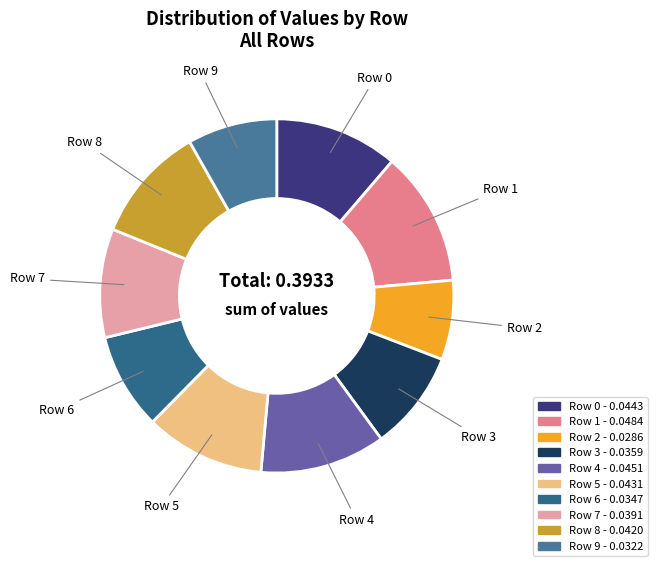

Count the number of slices in the pie.

10